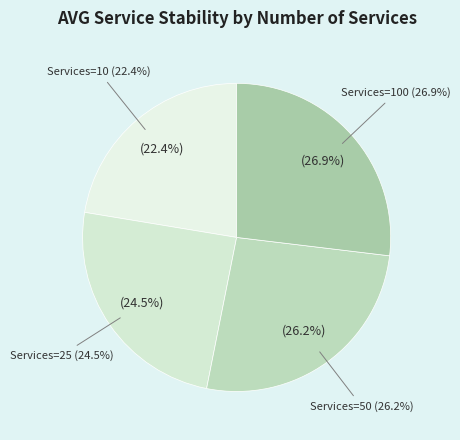

How many slices are in this pie chart?

4